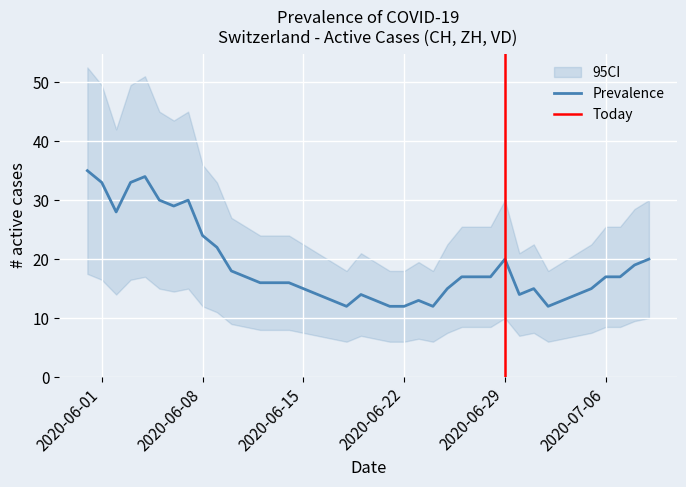

What is the highest value of the Prevalence series?

35